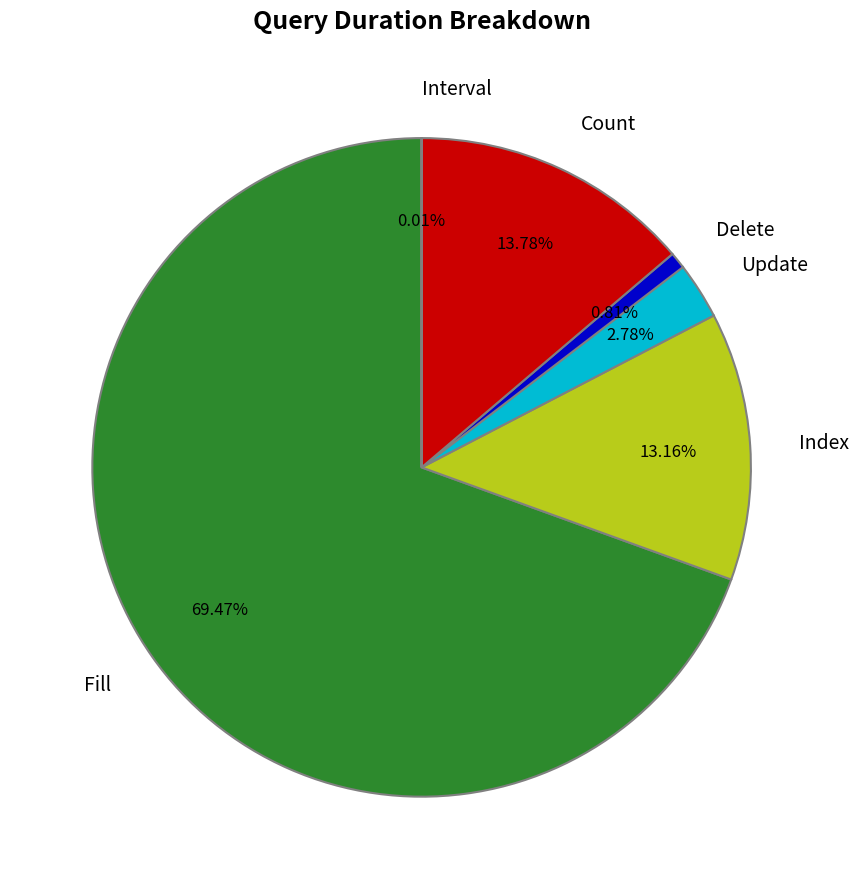

What is the largest slice in the pie chart?

Fill